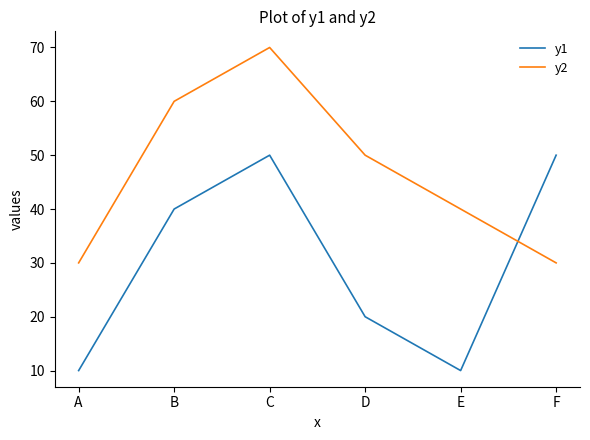

Where do y2 and y1 first cross each other?

E and F